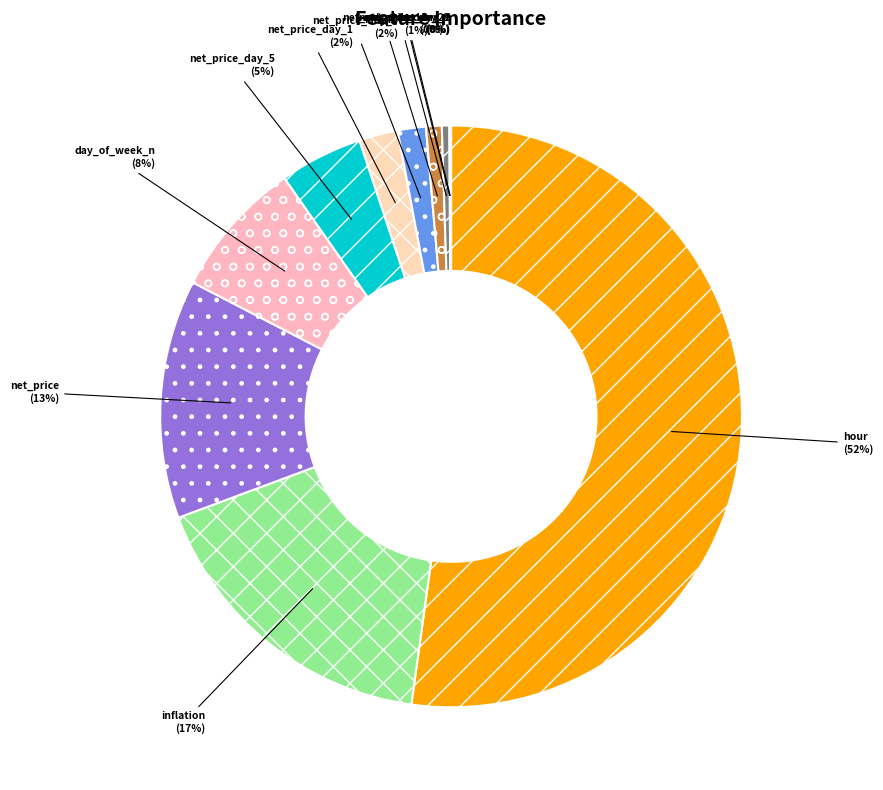

To the nearest percent, what is the difference between the net_price_day_3 and hour slice percentages?

51%